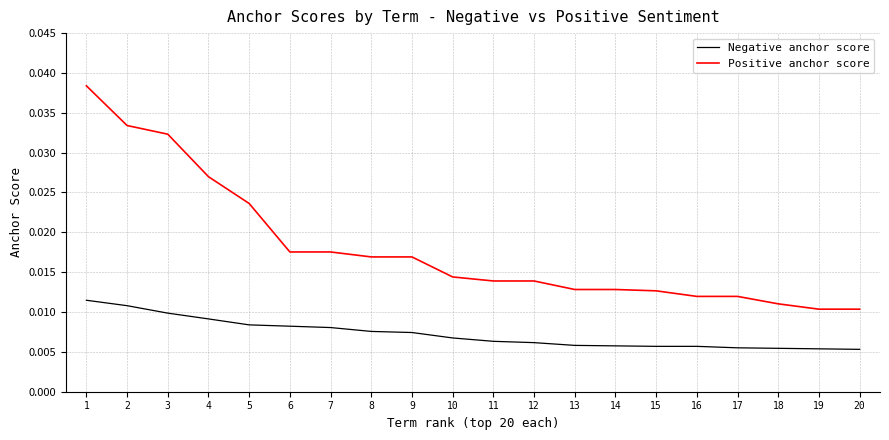

True or false: Negative anchor score and Positive anchor score cross at least once.

False